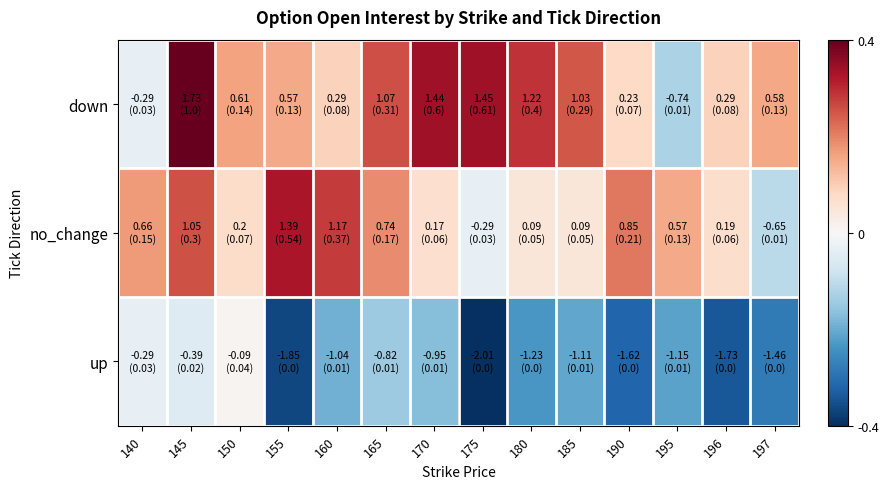

Which series has the largest range (max minus min)?

down